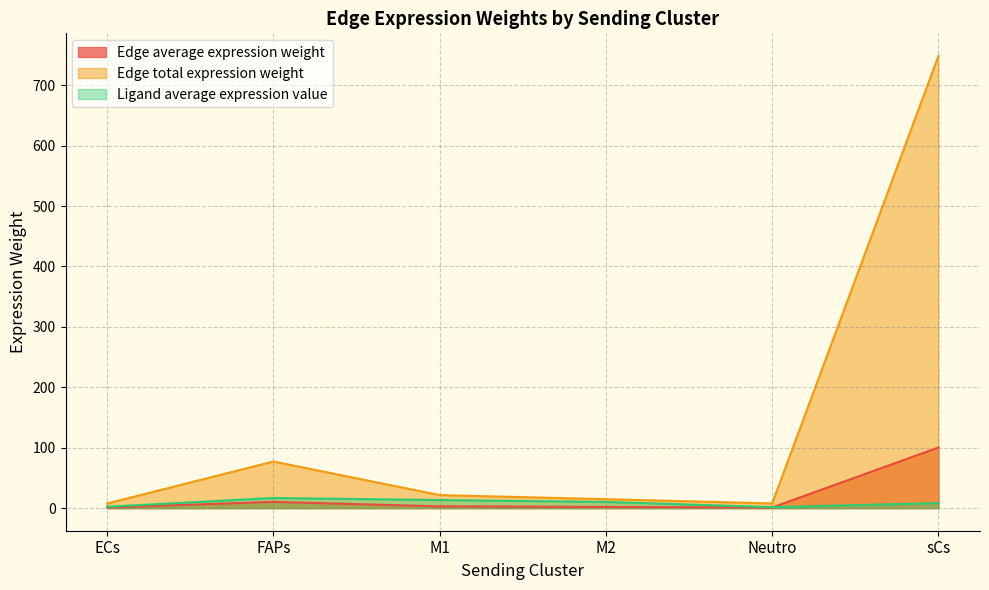

Read the Edge total expression weight value at M2.

14.8